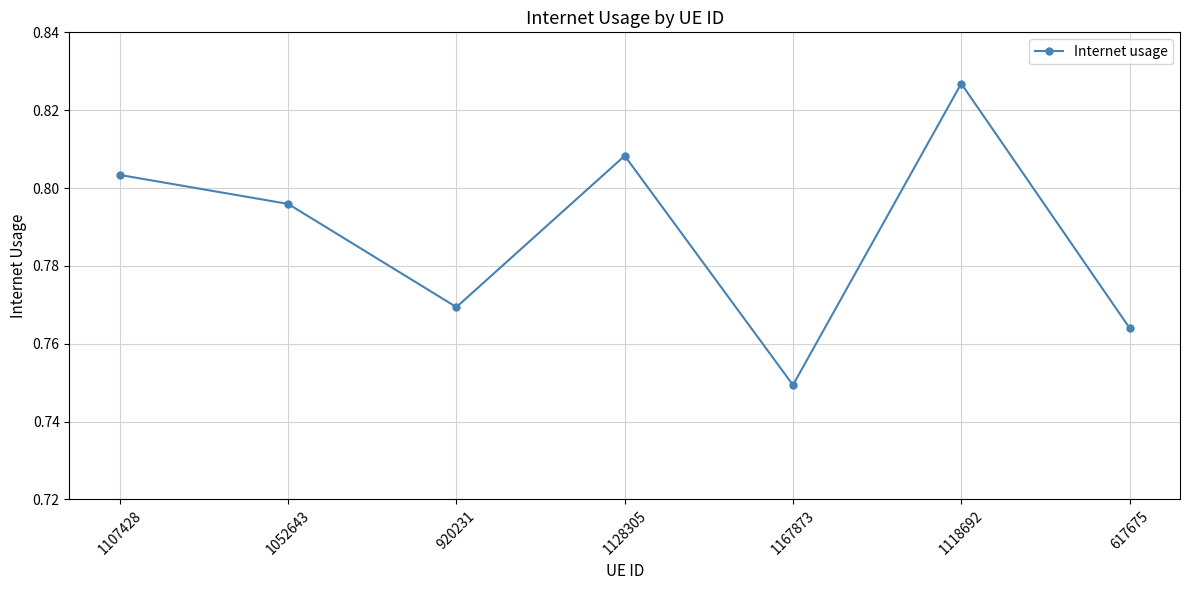

Count the values in the range 0 to 1.

7